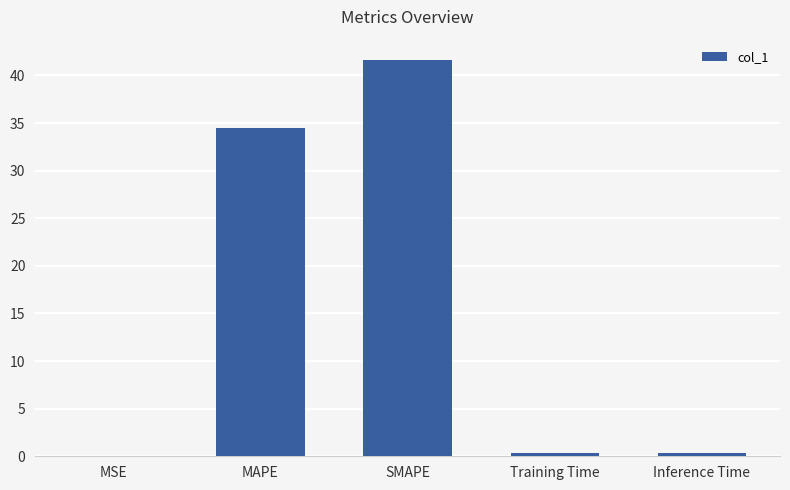

Are the bars horizontal?

No